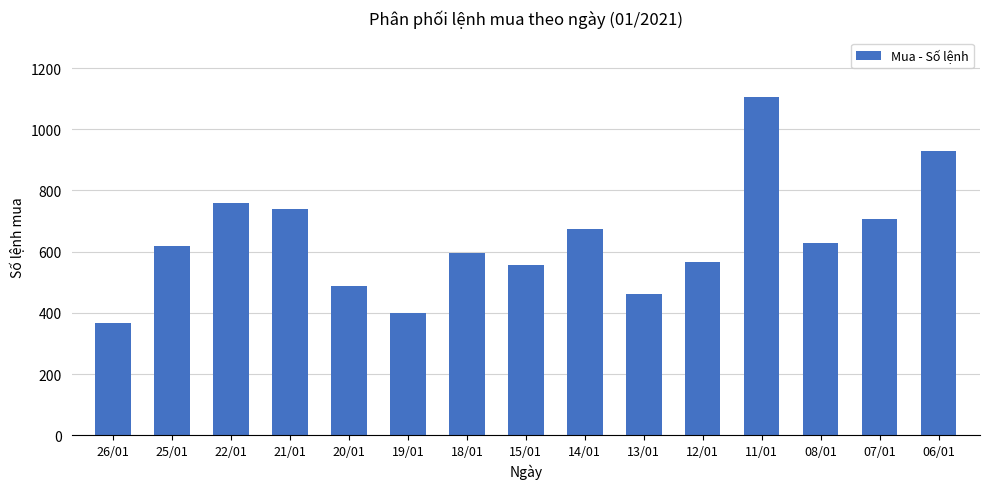

What is the label of the 12th bar from the left?

11/01